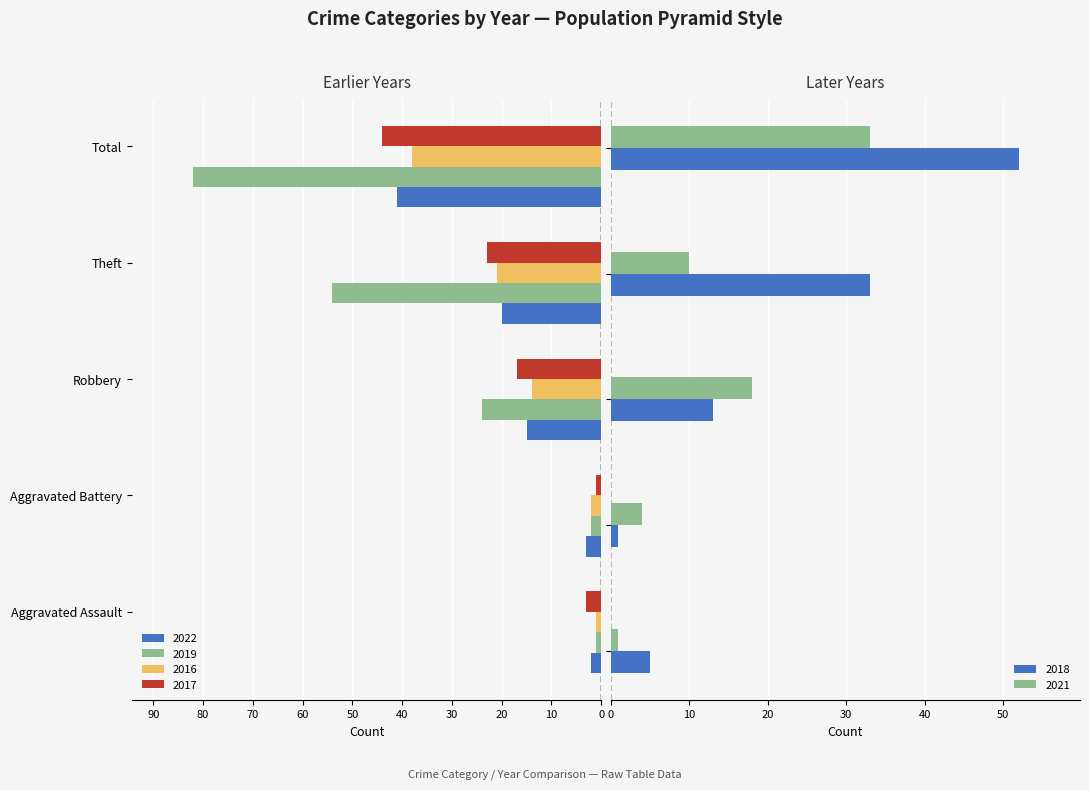

At which label does 2019 first exceed -24?

Aggravated Assault